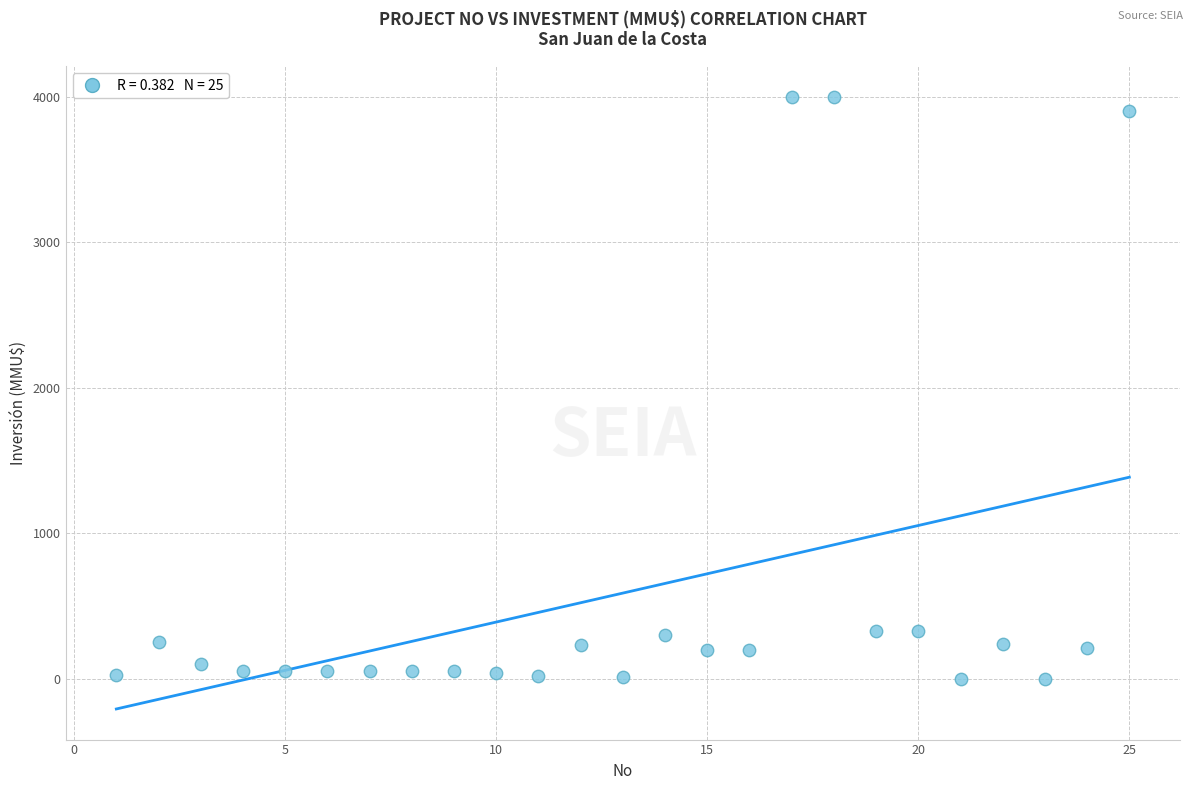

What is the range of X values (max minus min)?

24